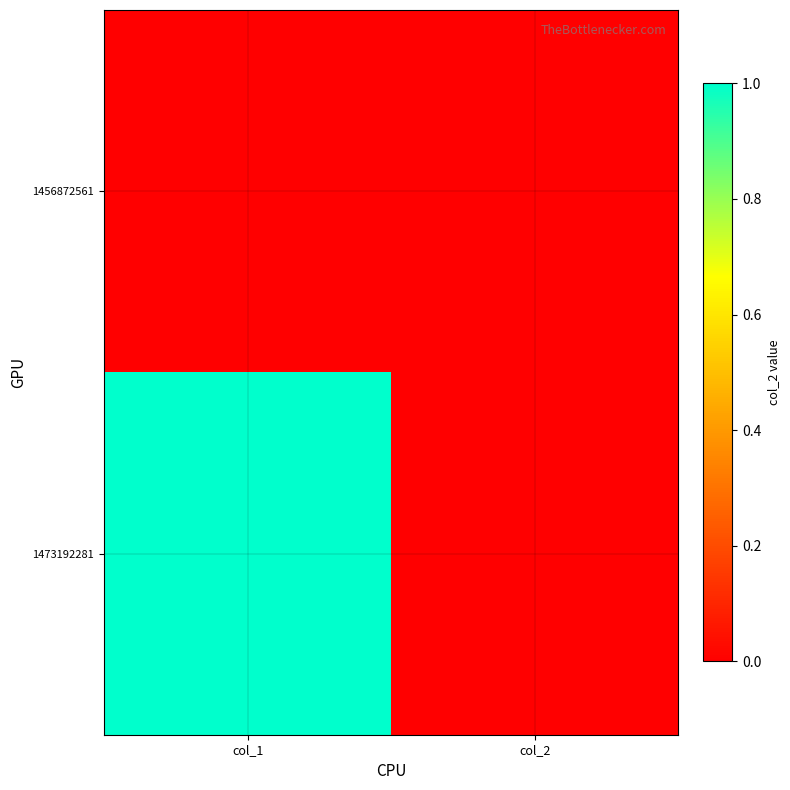

List the series in order of their peak value, highest first.

1473192281, 1456872561